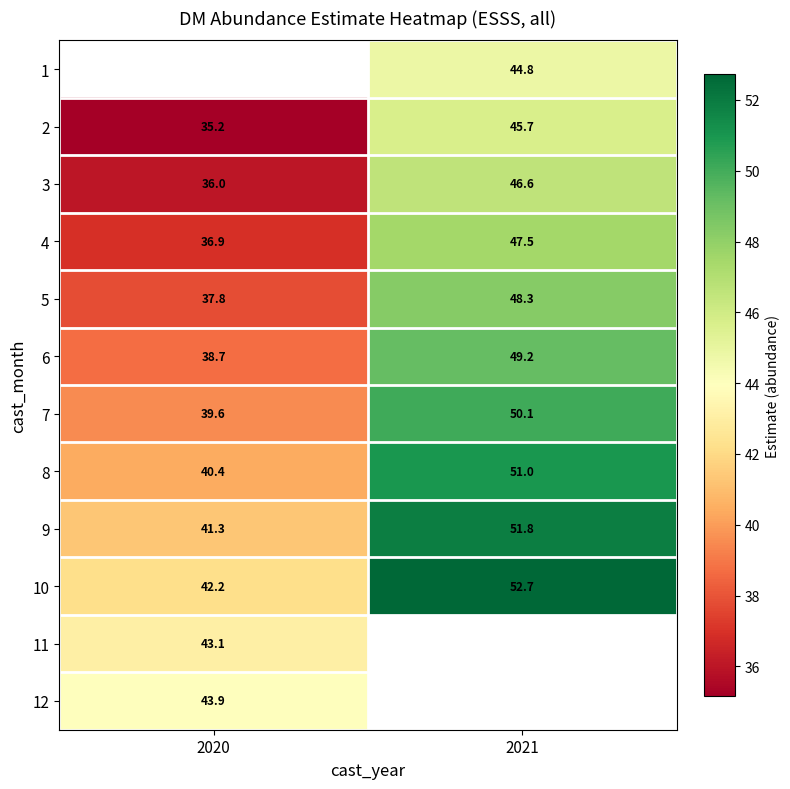

Is the value of 7 at 2021 greater than the value of 10 at 2020?

Yes